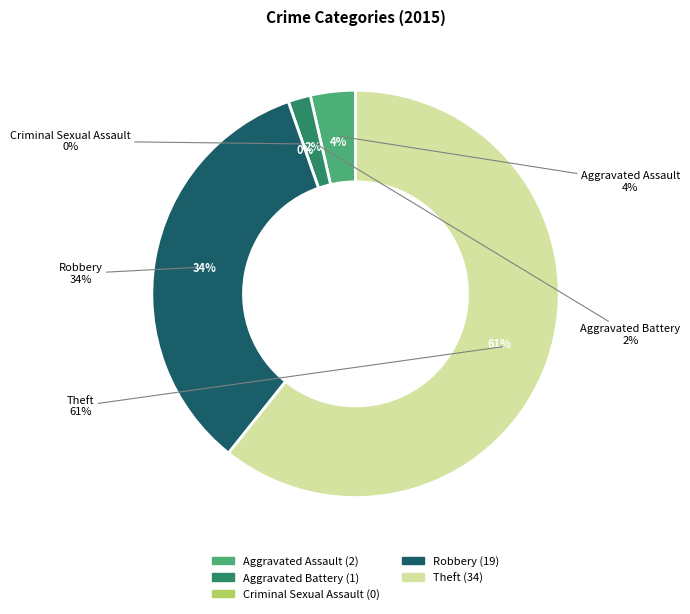

What percentage is NOT represented by Robbery?

66.1%